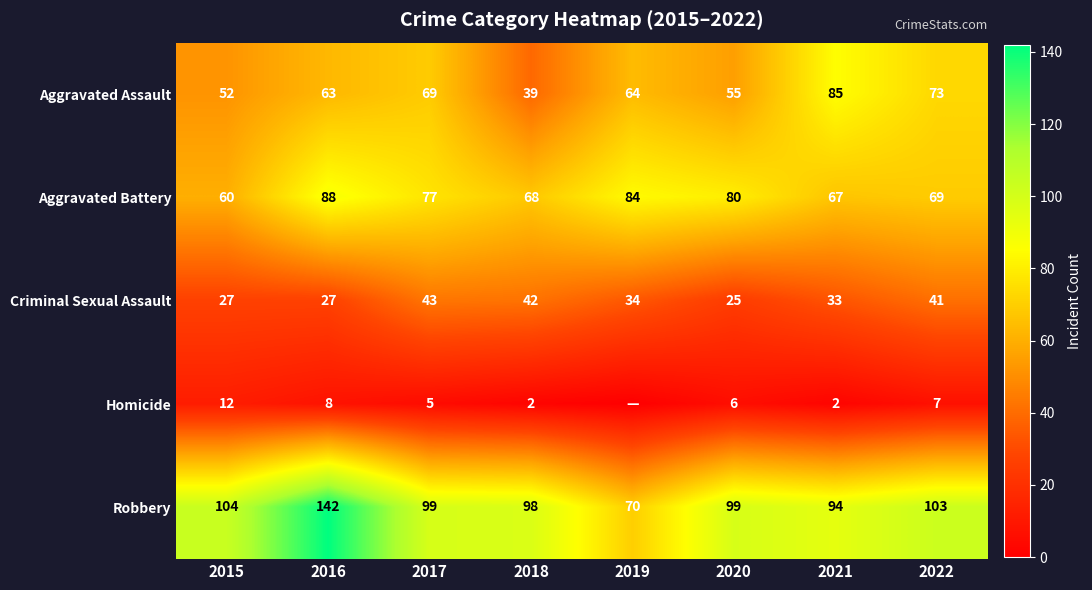

At how many categories does at least one series exceed 69?

8